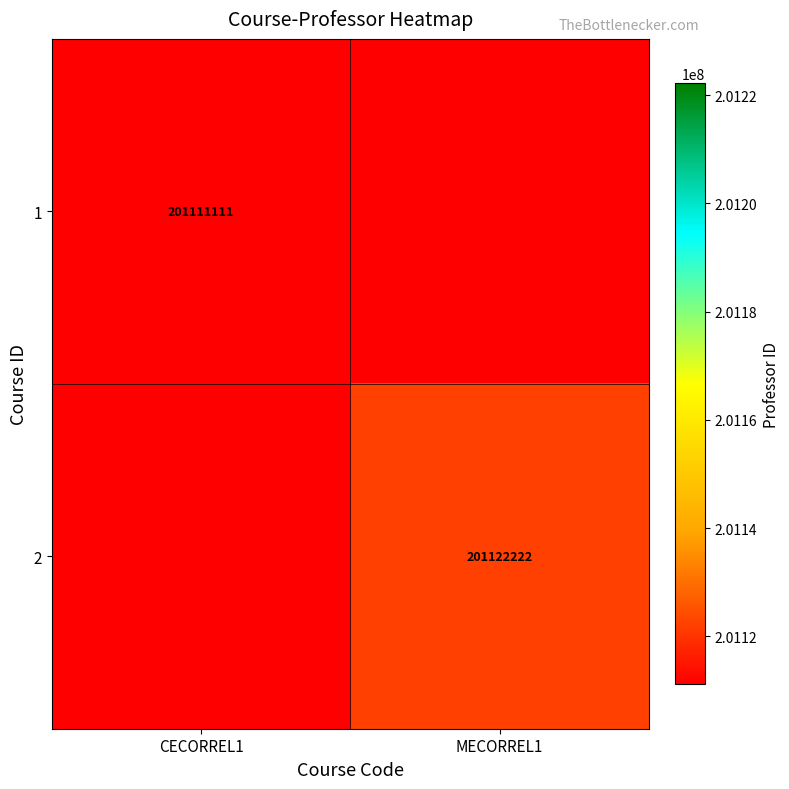

The value of 1 at CECORREL1 is 133786088. True or false?

False